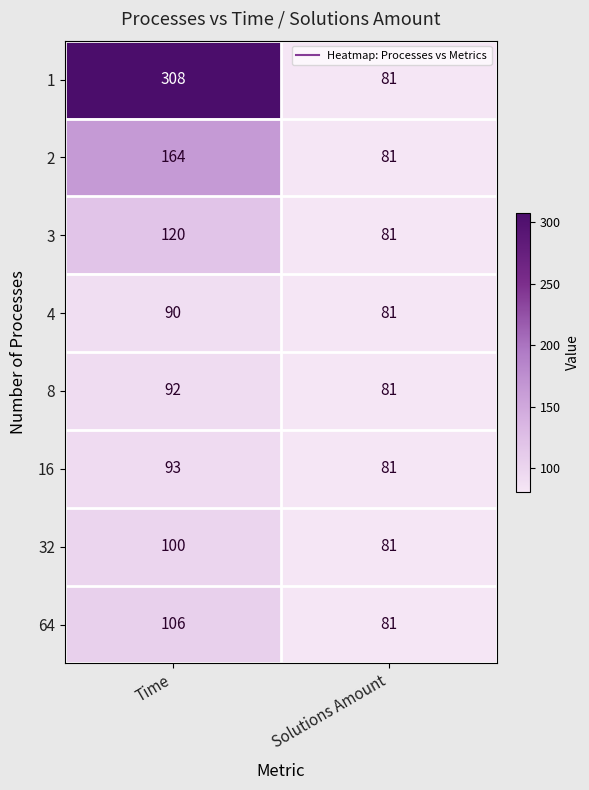

Reading right to left, transcribe all the data shown in this chart.

1: Solutions Amount=81	Time=308
2: Solutions Amount=81	Time=164
3: Solutions Amount=81	Time=120
4: Solutions Amount=81	Time=90
8: Solutions Amount=81	Time=92
16: Solutions Amount=81	Time=93
32: Solutions Amount=81	Time=100
64: Solutions Amount=81	Time=106